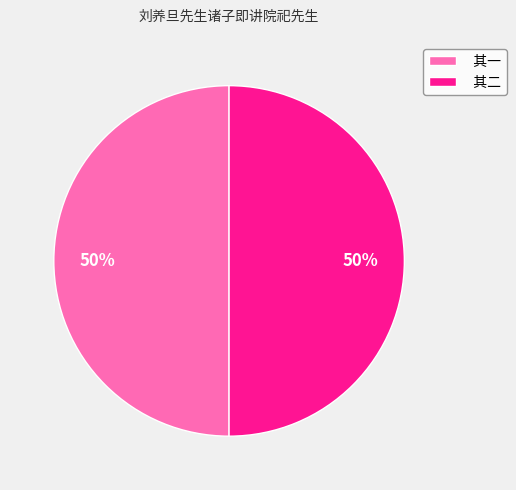

Is the sum of 其二 and 其一 greater than half?

Yes